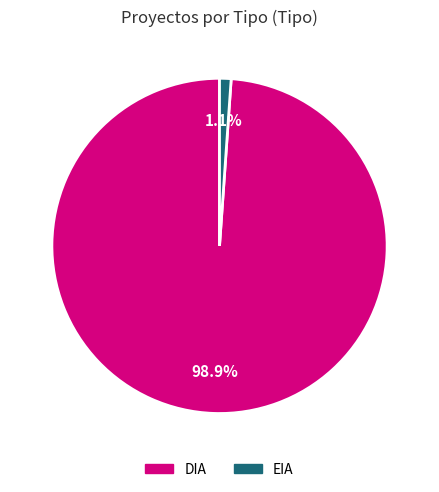

Which category accounts for the majority?

DIA